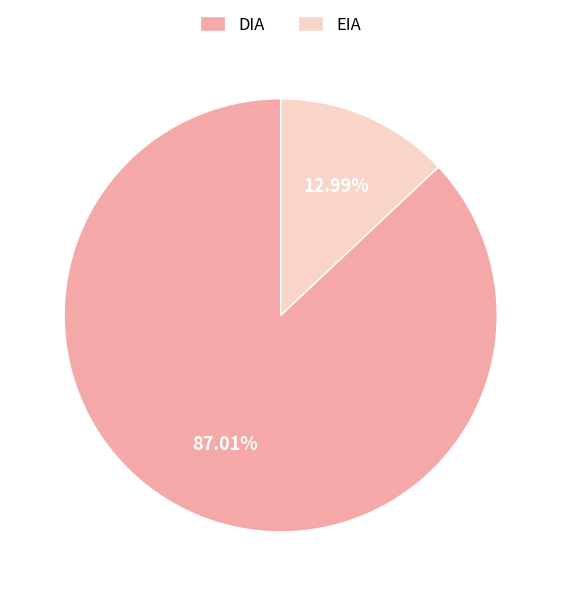

Does DIA account for over 50% of the chart?

Yes